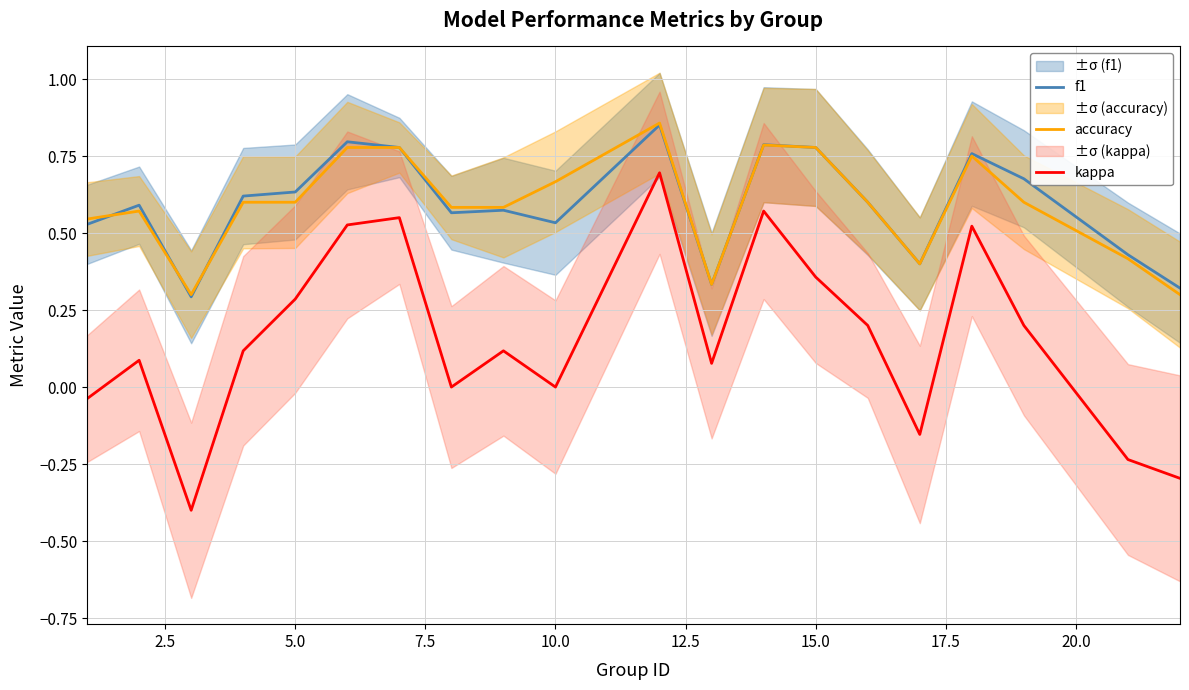

Count the accuracy values in the range 0 to 1.

20